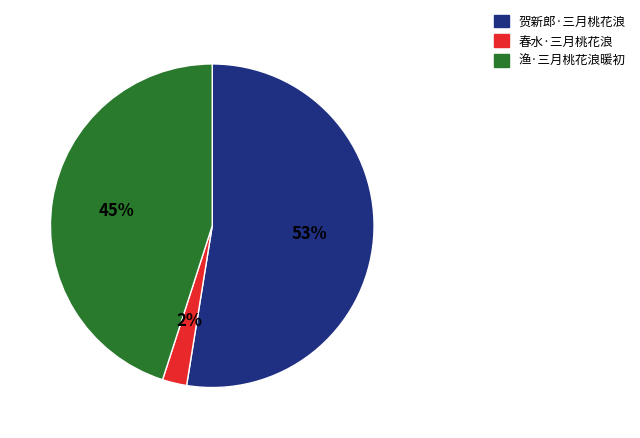

To the nearest percent, what is the difference between the 渔·三月桃花浪暖初 and 贺新郎·三月桃花浪 slice percentages?

8%